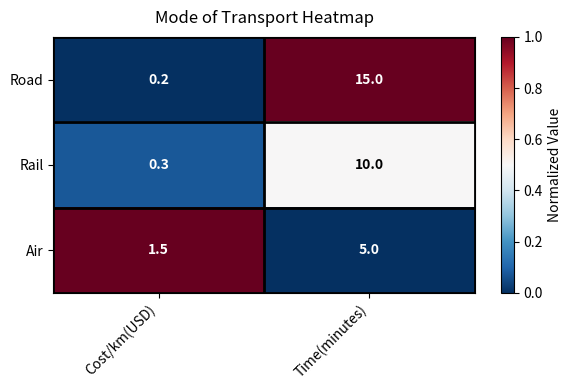

What is the spread (max minus min) of values at Cost/km(USD)?

1.3